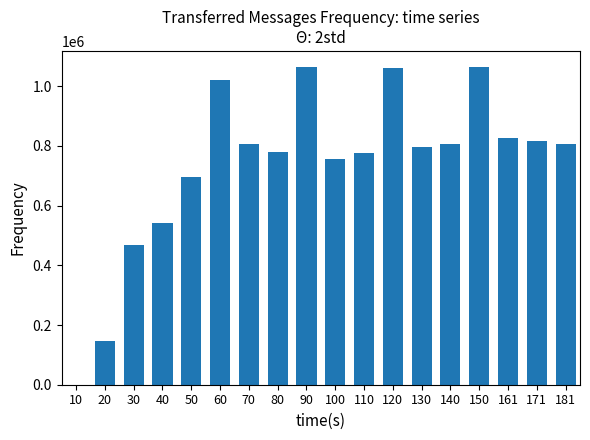

Is it true that the value at 10 is 324507?

False